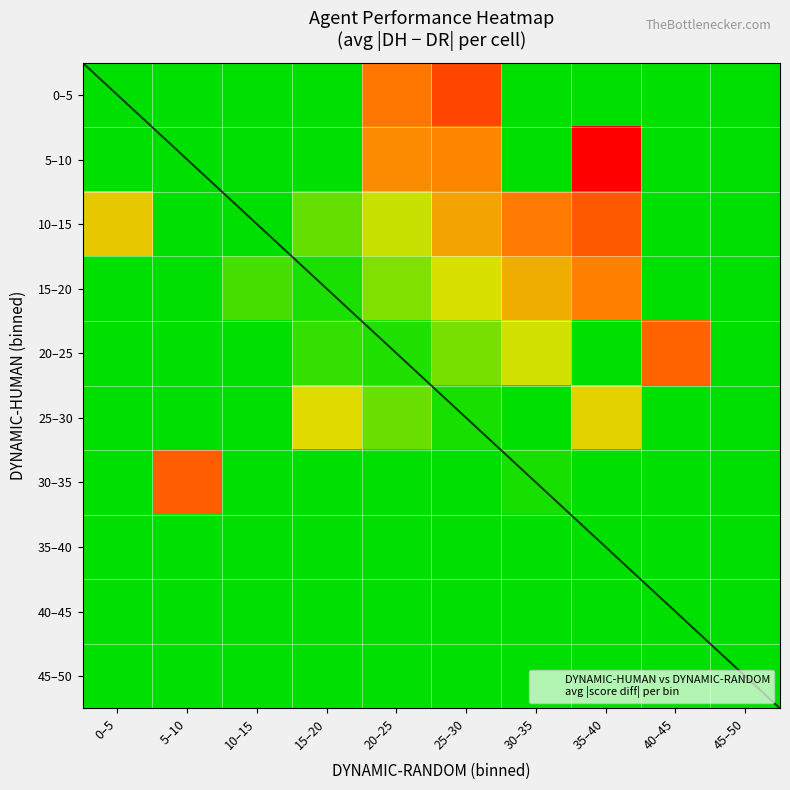

Is it true that 20–25 equals 15.0 at 30–35?

False